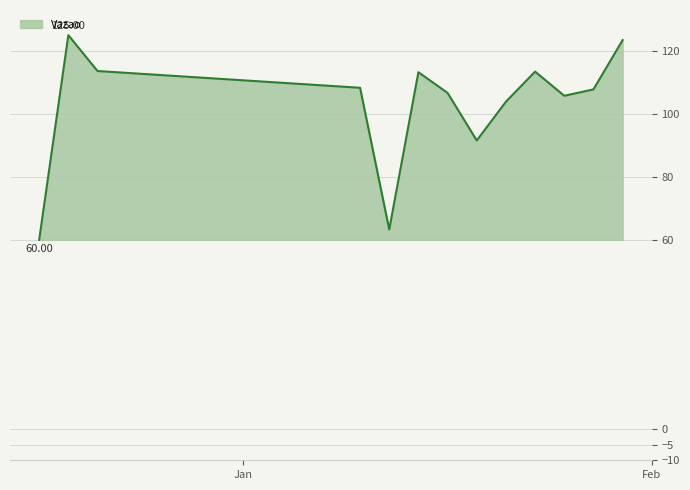

What is the difference between the maximum and minimum values?

65.0